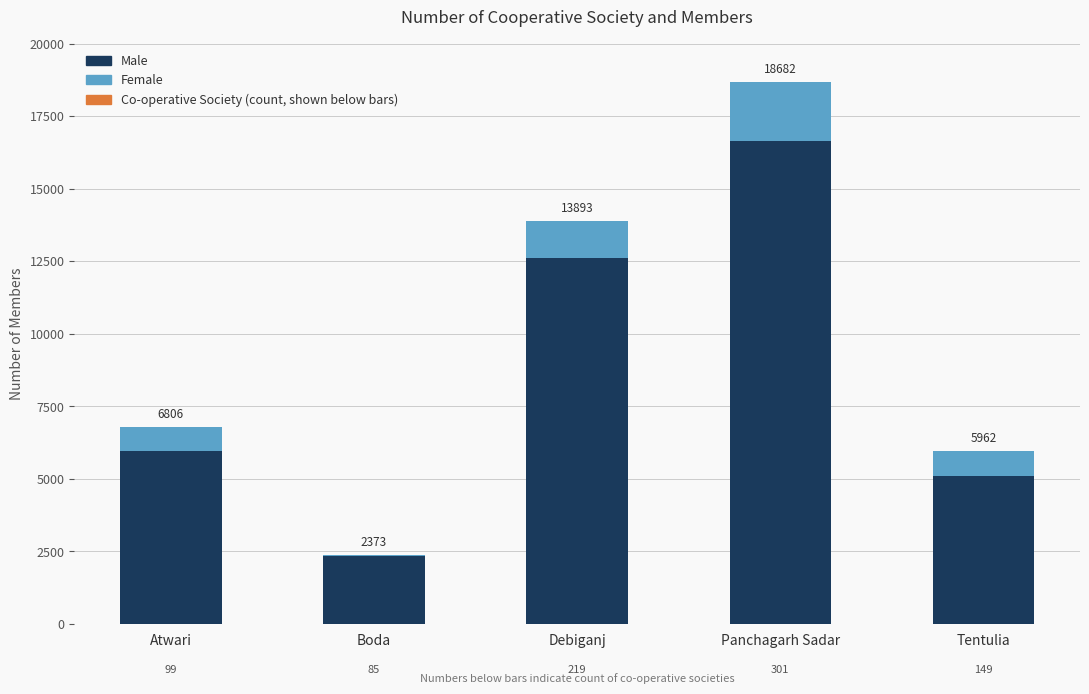

Does the chart contain stacked bars?

Yes